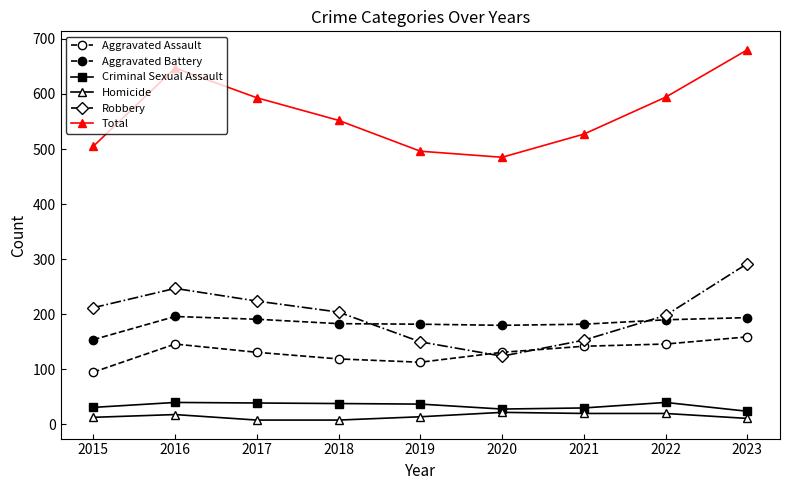

True or false: Robbery and Homicide intersect in this chart.

False